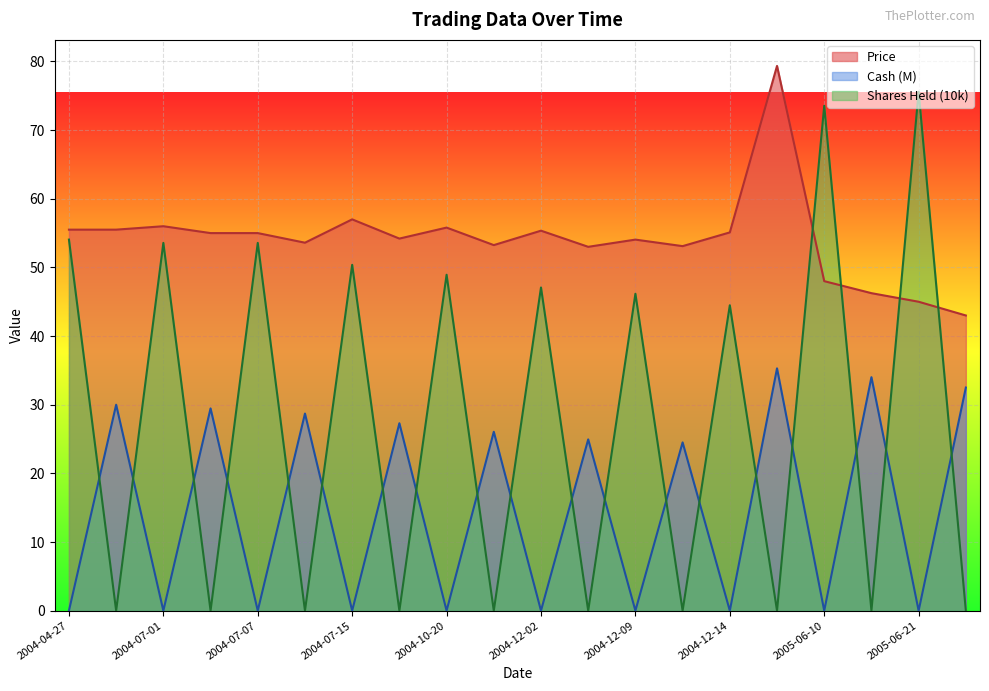

What is the spread (max minus min) of values at 2004-12-02?

55.3